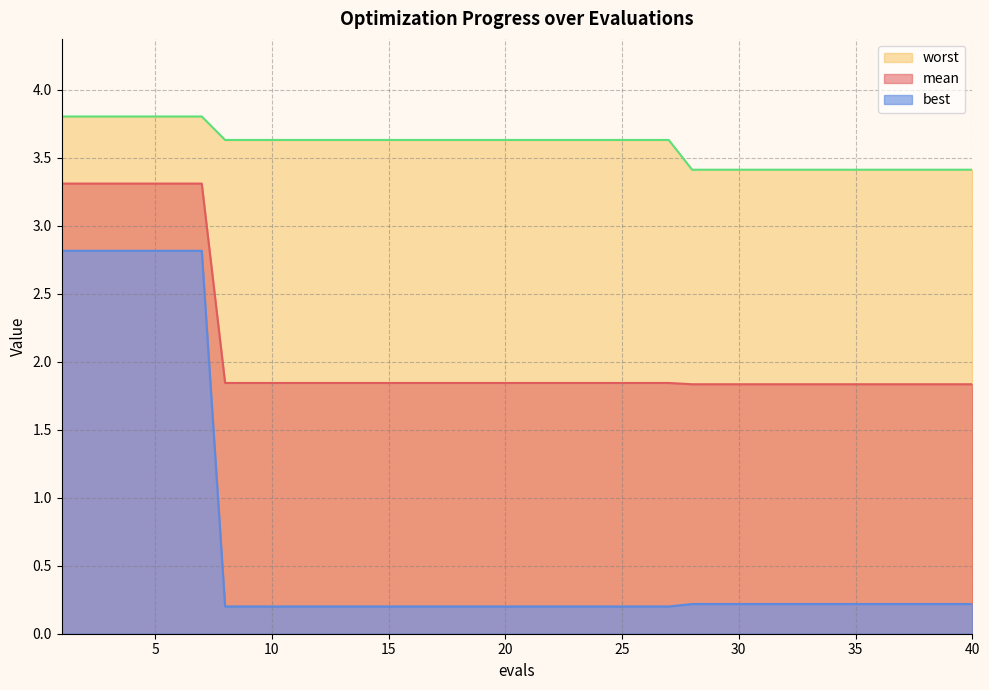

The value of worst at 2 is 1.6. True or false?

False